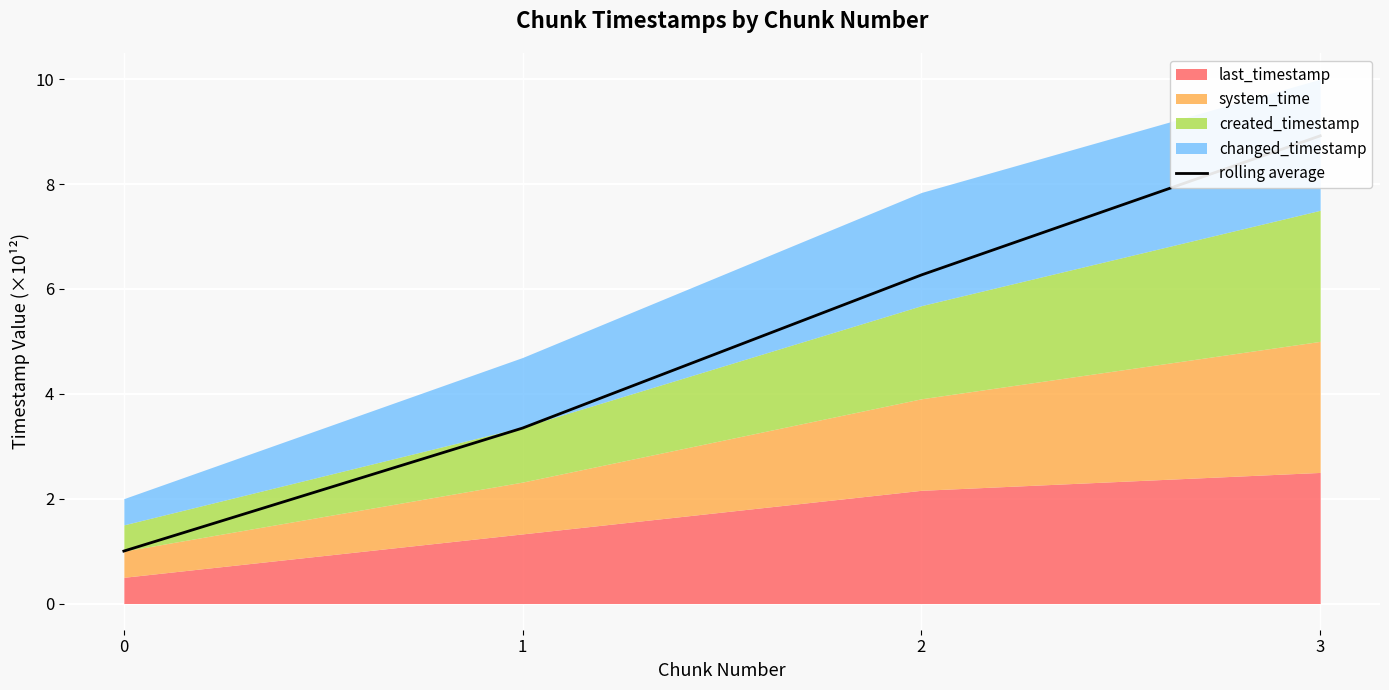

What is the maximum value shown in the chart?

8.9